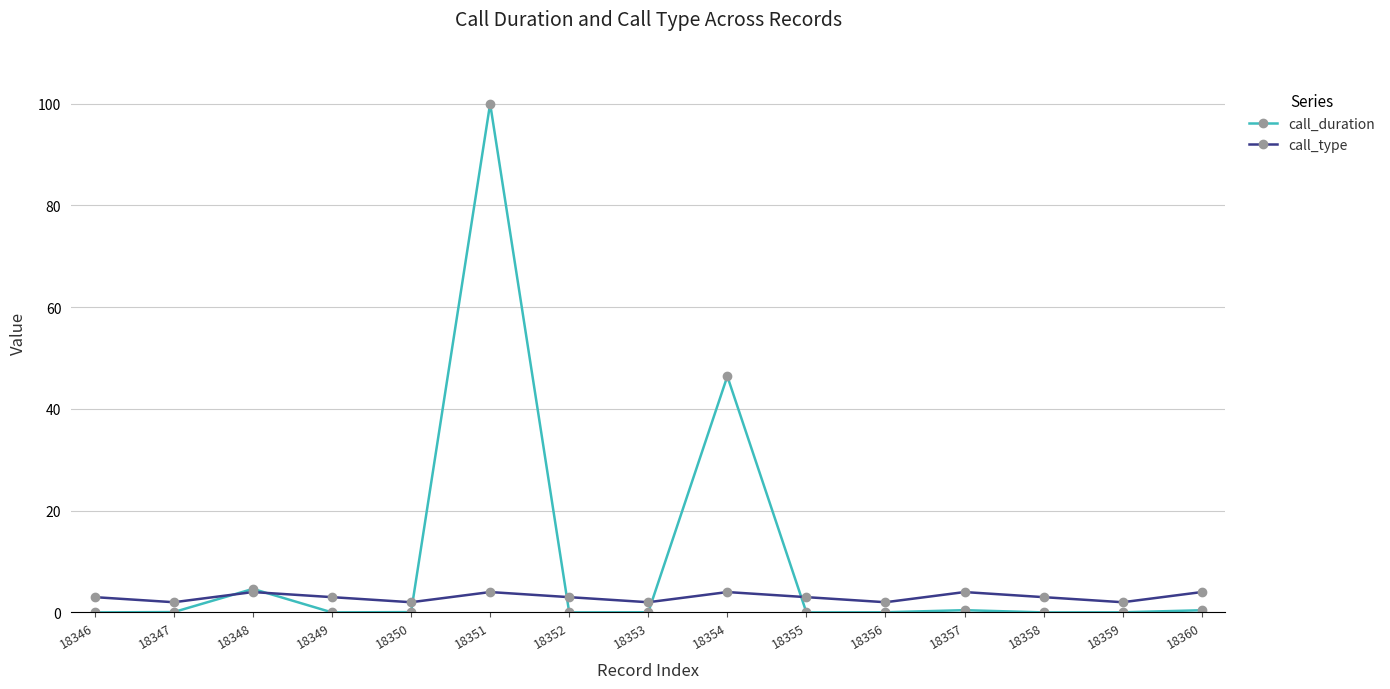

Does the chart have visible grid lines?

Yes